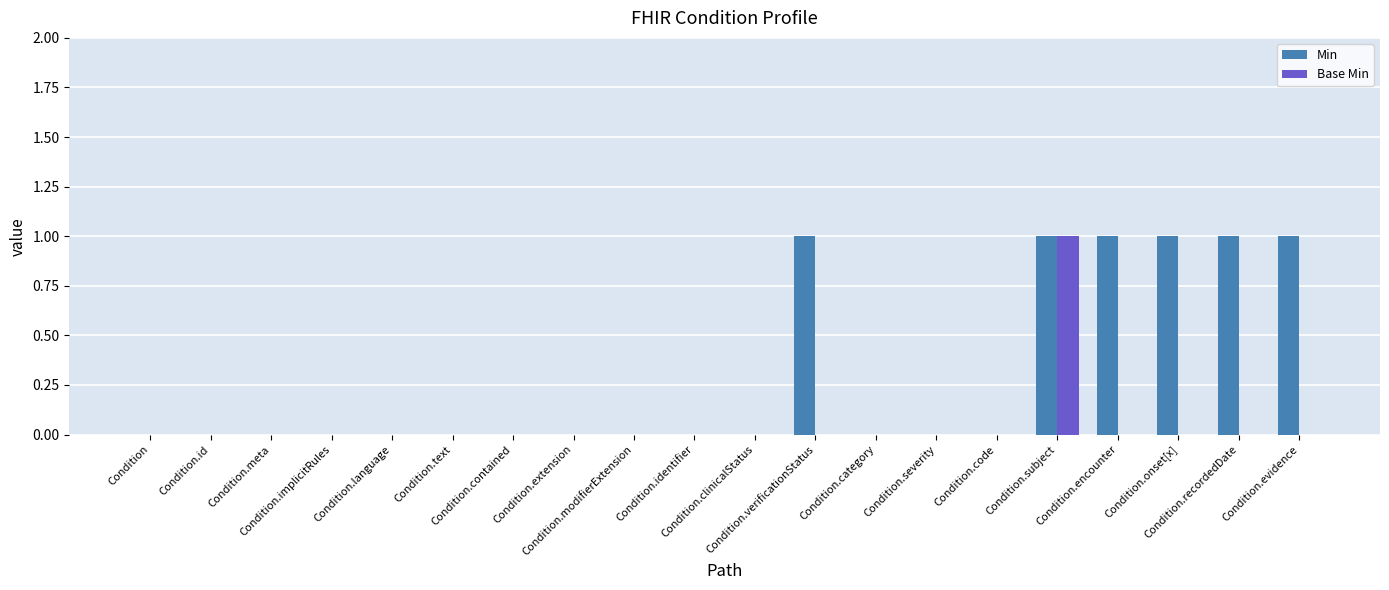

Reading left to right, what are all the values shown in this chart?

Min: Condition=0	Condition.id=0	Condition.meta=0	Condition.implicitRules=0	Condition.language=0	Condition.text=0	Condition.contained=0	Condition.extension=0	Condition.modifierExtension=0	Condition.identifier=0	Condition.clinicalStatus=0	Condition.verificationStatus=1	Condition.category=0	Condition.severity=0	Condition.code=0	Condition.subject=1	Condition.encounter=1	Condition.onset[x]=1	Condition.recordedDate=1	Condition.evidence=1
Base Min: Condition=0	Condition.id=0	Condition.meta=0	Condition.implicitRules=0	Condition.language=0	Condition.text=0	Condition.contained=0	Condition.extension=0	Condition.modifierExtension=0	Condition.identifier=0	Condition.clinicalStatus=0	Condition.verificationStatus=0	Condition.category=0	Condition.severity=0	Condition.code=0	Condition.subject=1	Condition.encounter=0	Condition.onset[x]=0	Condition.recordedDate=0	Condition.evidence=0